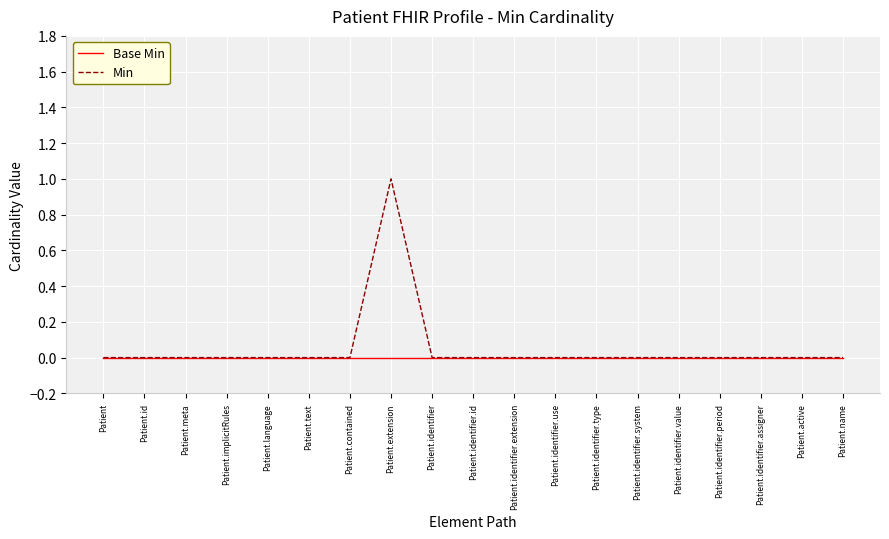

True or false: Min has a value of 0 at Patient.identifier.period.

True